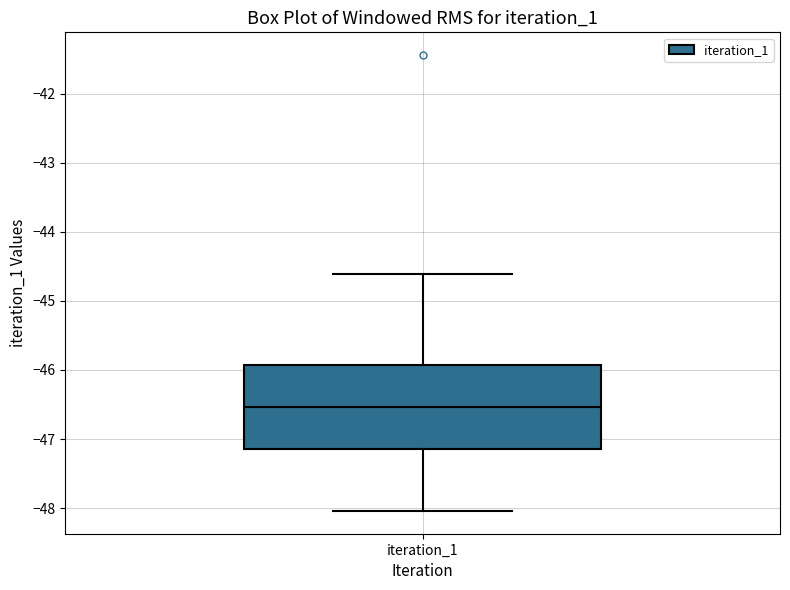

Transcribe this box plot: give where the median line is, the range the box spans, and where the two whiskers end, as read against the y-axis. The values are not printed on the chart, so give them approximately, as read against the axis.

median -46.5, box -47.1 to -45.9, whiskers -48.0 to -44.6